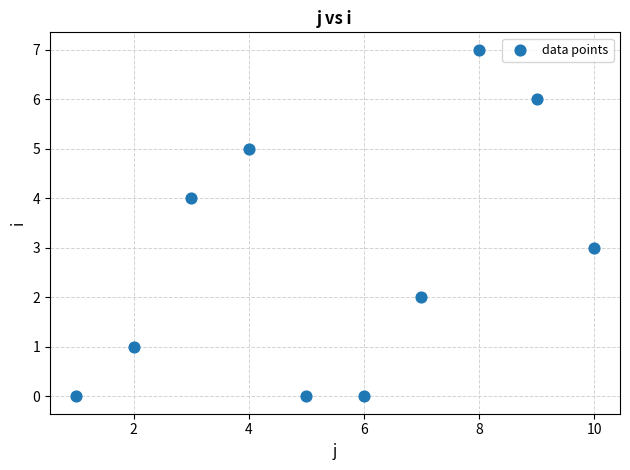

What is the average X value?

6